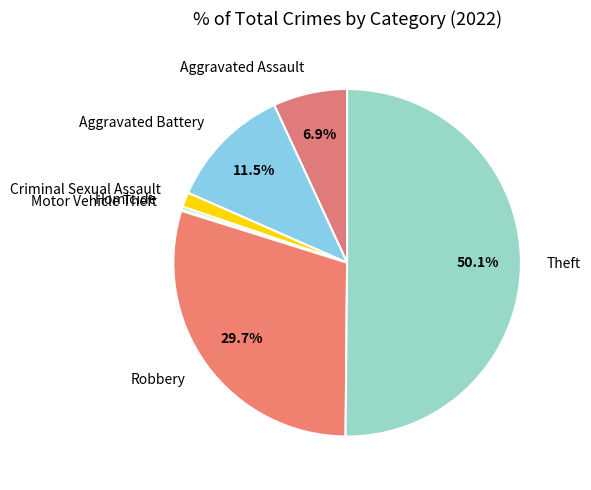

True or false: Homicide accounts for 8% of the total.

False